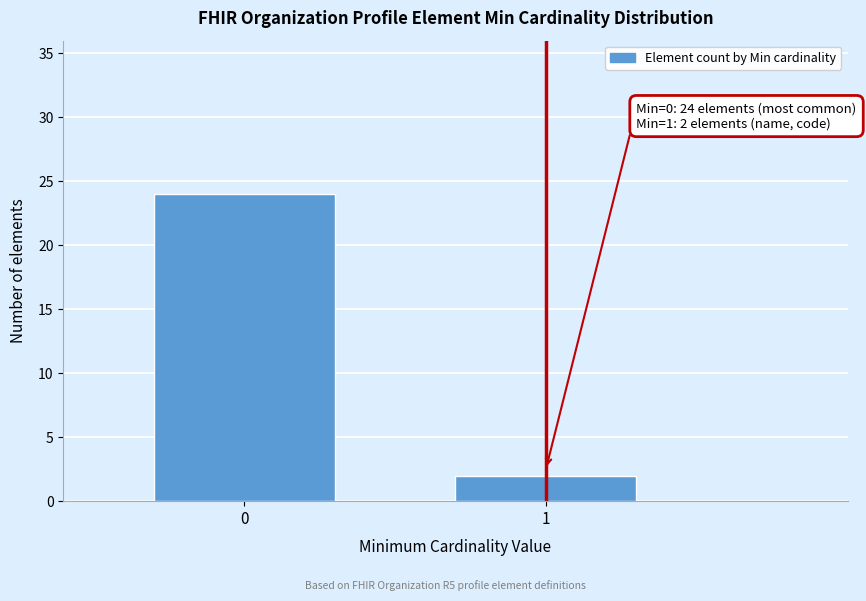

Reading right to left, list all the values displayed in this chart.

1=2	0=24